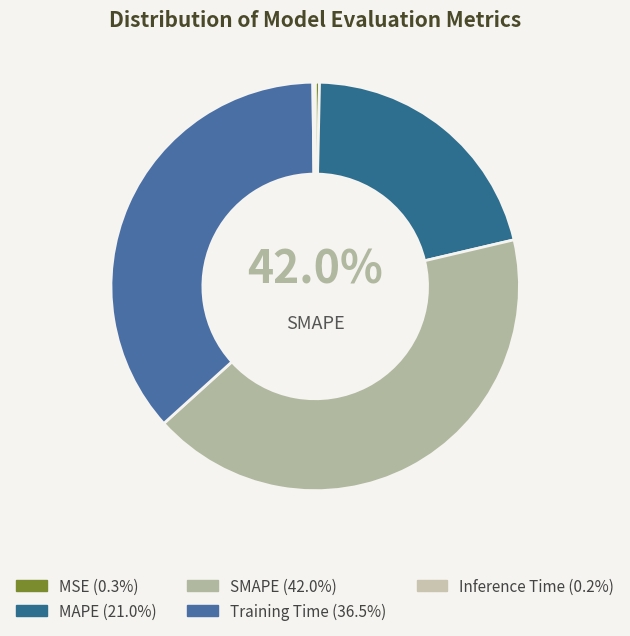

To the nearest percent, what is the combined percentage of MSE and MAPE?

21%